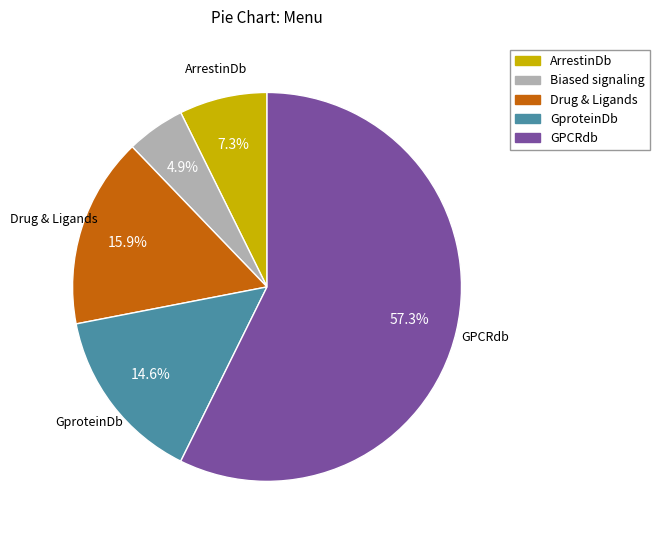

How many segments does this pie chart have?

5